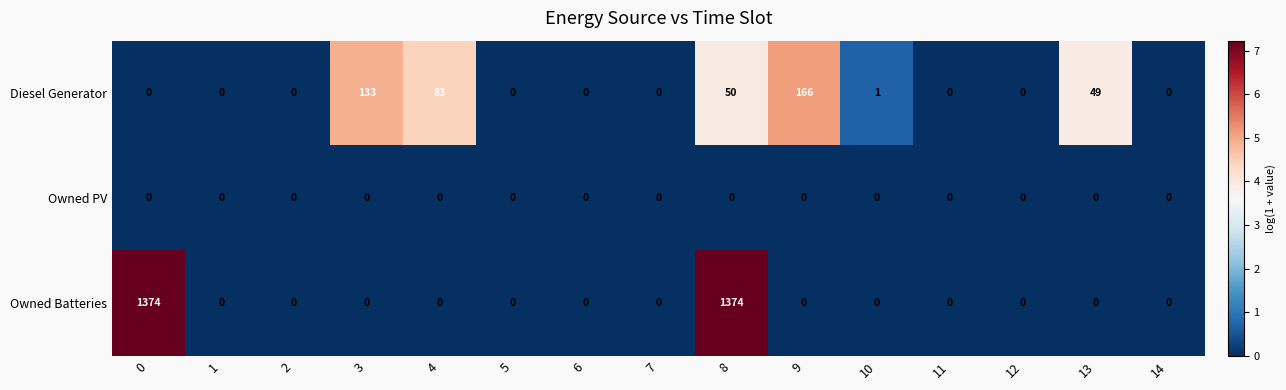

What is the maximum value shown in the chart?

1374